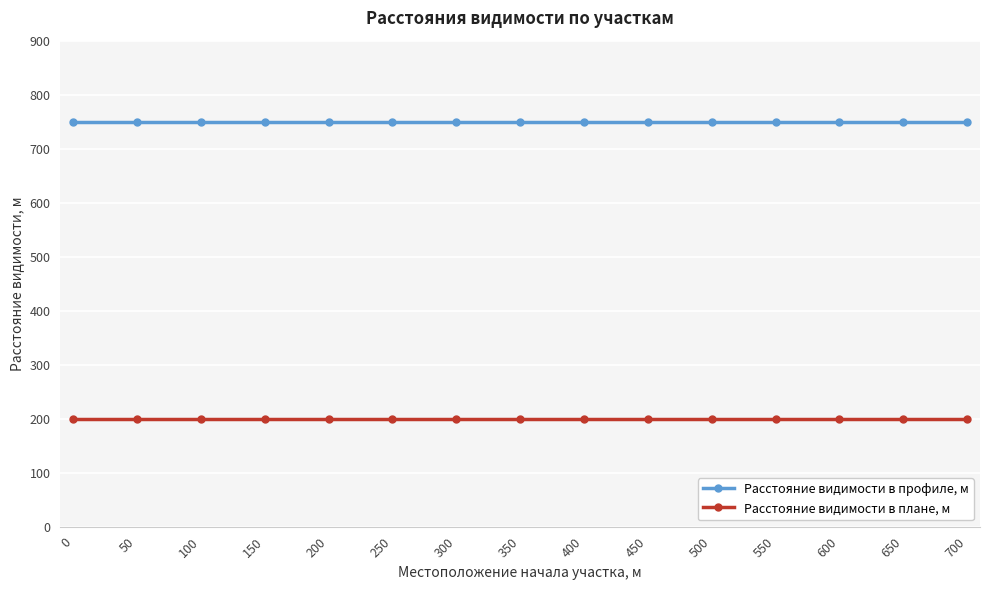

What is the value of the Расстояние видимости в профиле, м point at the 1st from the left?

750